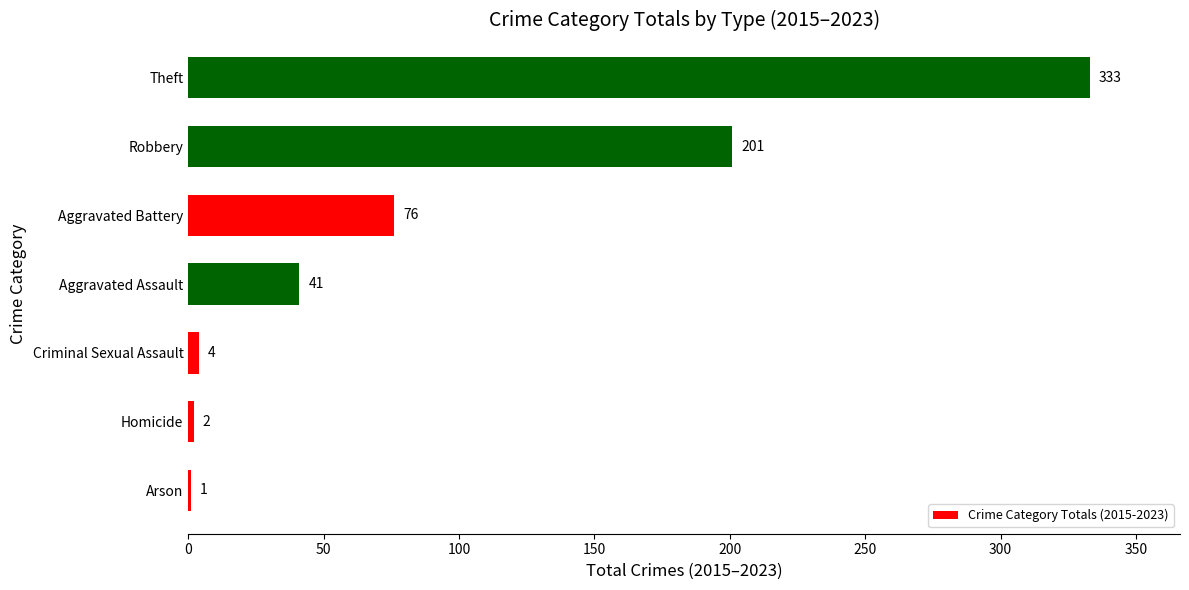

What is the greatest value displayed?

333